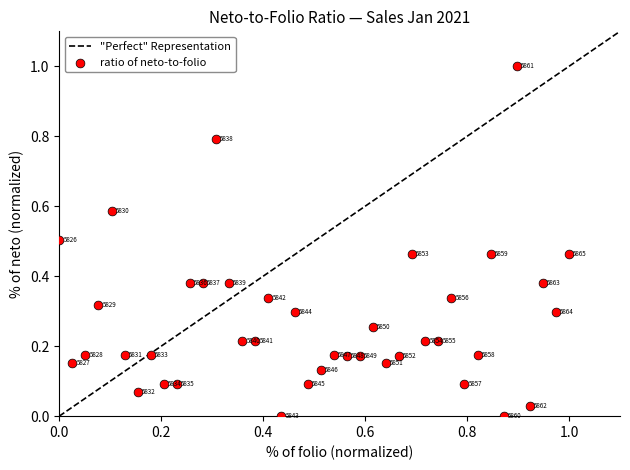

What is the range of X values (max minus min)?

1.0